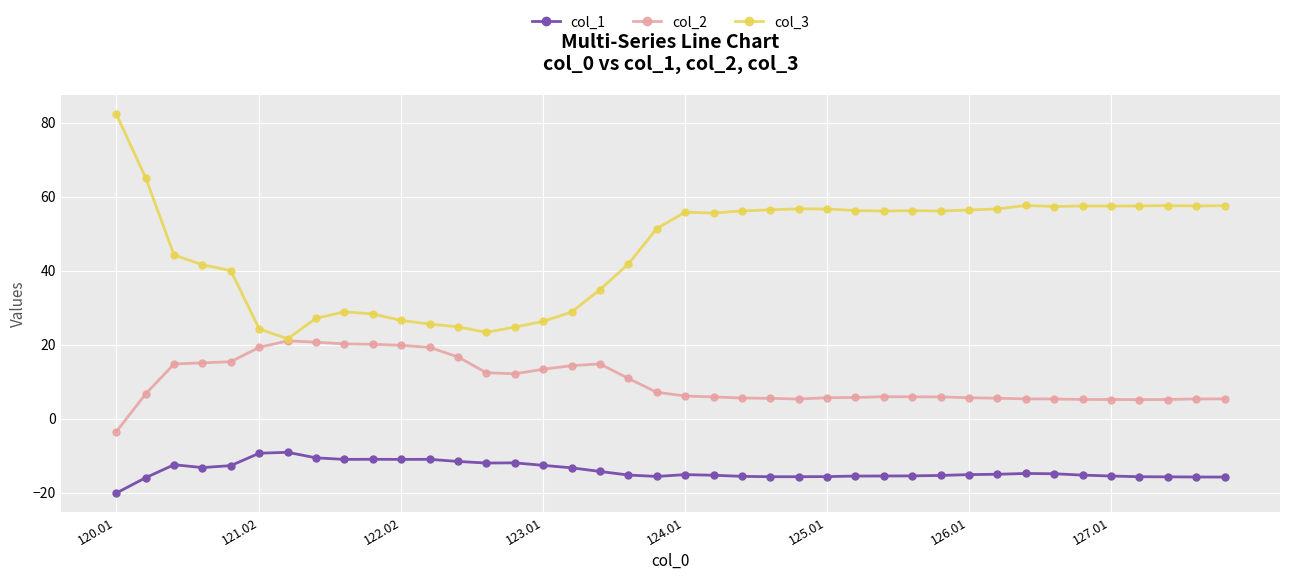

What is the minimum value for col_2?

-3.6